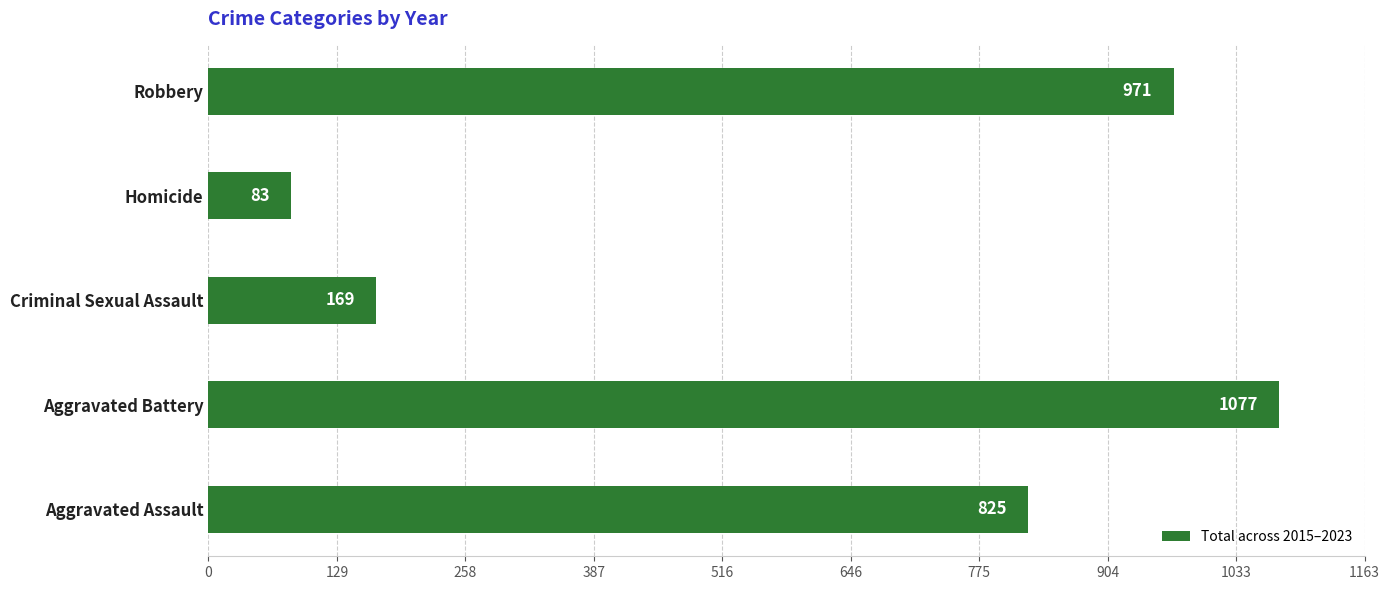

List the labels in order of value, largest first.

Aggravated Battery, Robbery, Aggravated Assault, Criminal Sexual Assault, Homicide